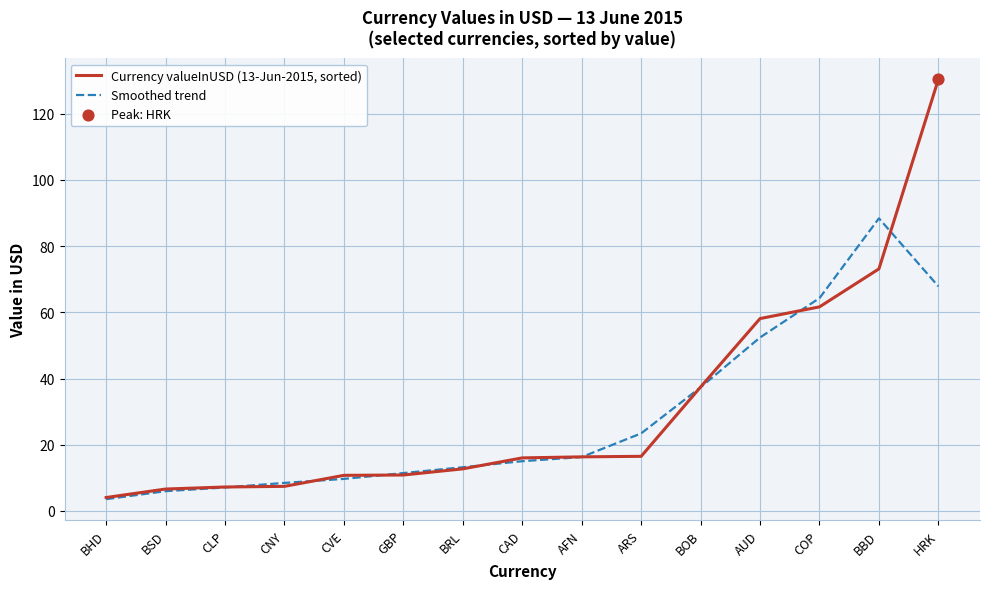

Which category has the highest value across all series?

HRK